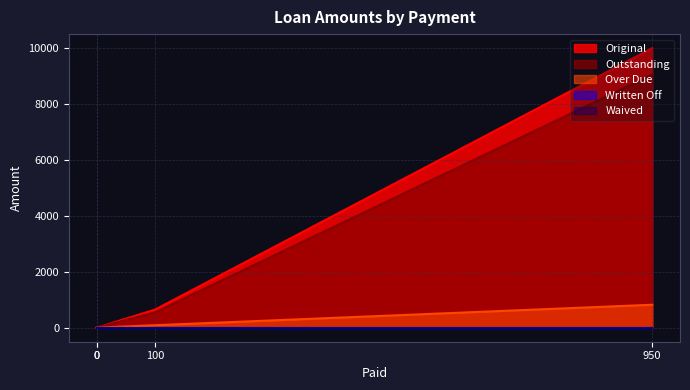

Does the chart display data point markers on the line(s)?

No